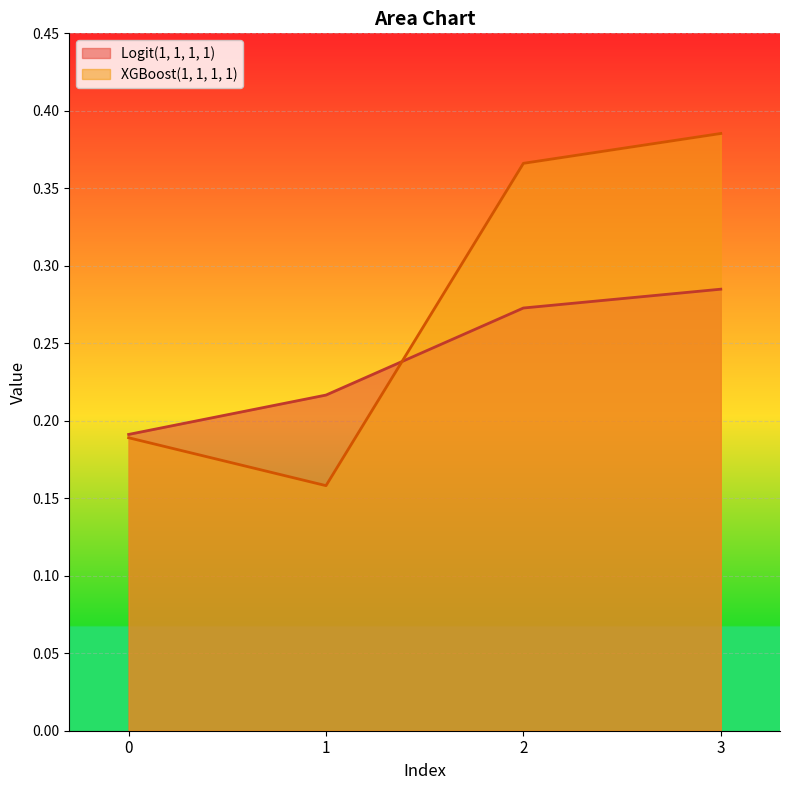

At which label does XGBoost(1, 1, 1, 1) reach its peak?

3